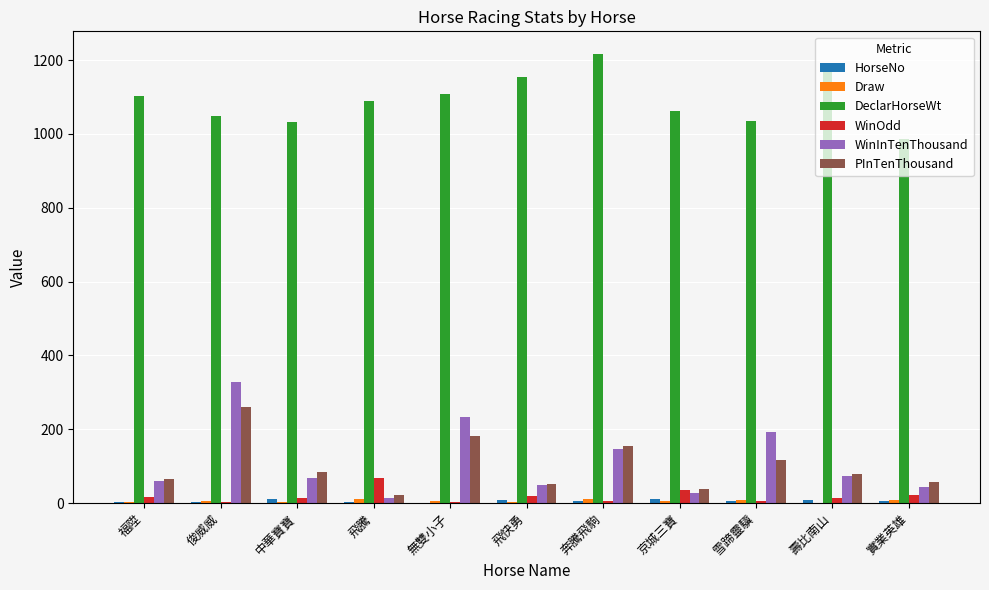

Which series has the largest total across all categories?

DeclarHorseWt